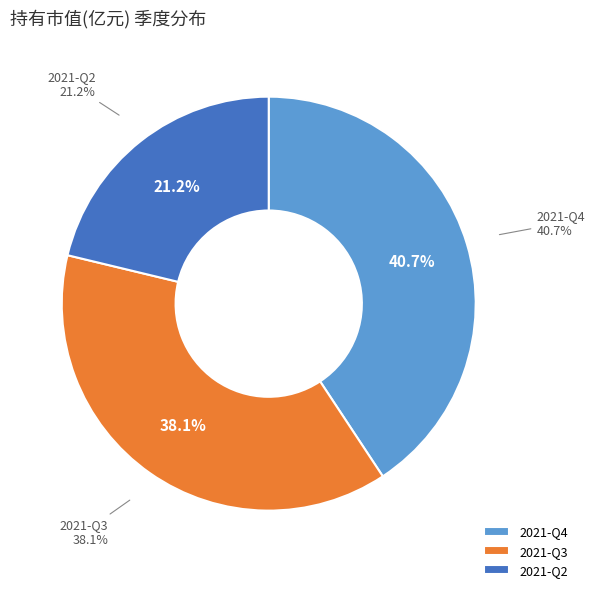

What percentage is the 2021-Q2 slice, to the nearest percent?

21%